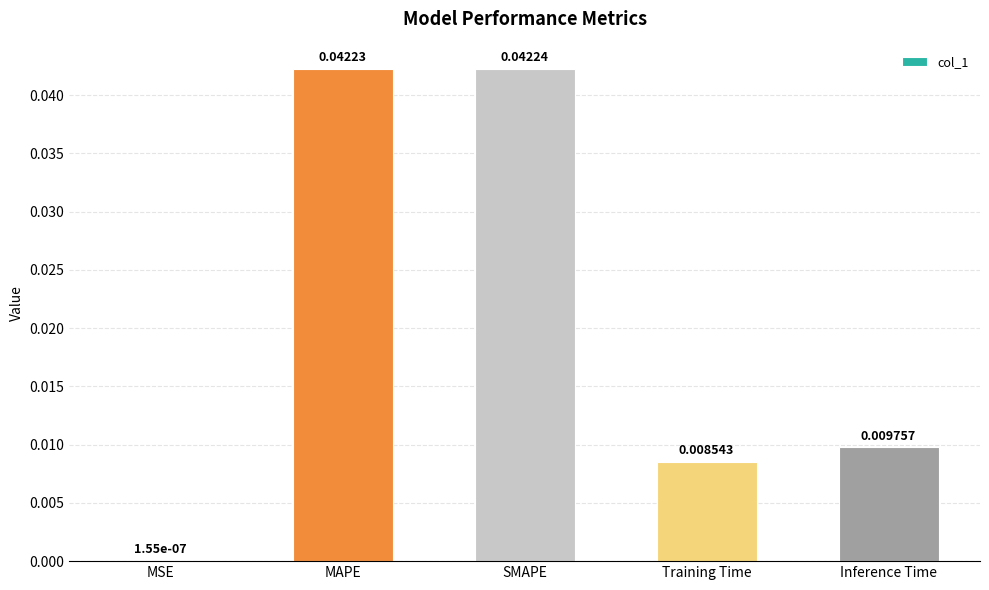

Which has a higher value, MAPE or Inference Time?

MAPE